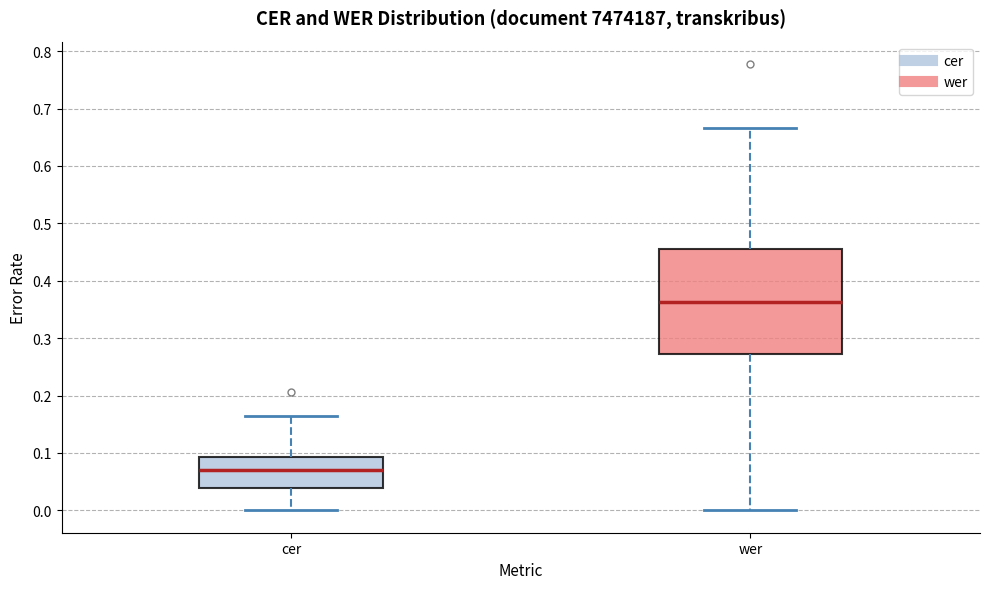

Reading left to right, read every box against the y-axis: the position of its median line, the range the box covers, and the ends of its whiskers. The values are not printed on the chart, so give them approximately, as read against the axis.

cer: median 0.07, box 0.04 to 0.09, whiskers 0.00 to 0.16
wer: median 0.36, box 0.27 to 0.45, whiskers 0.00 to 0.67